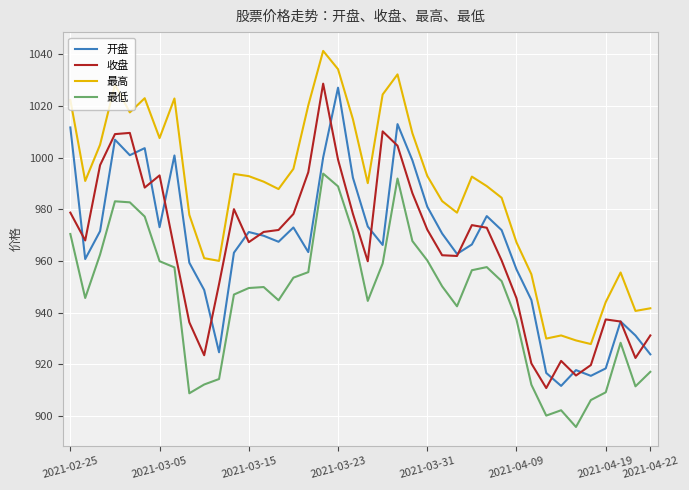

Which series has the largest total across all categories?

最高